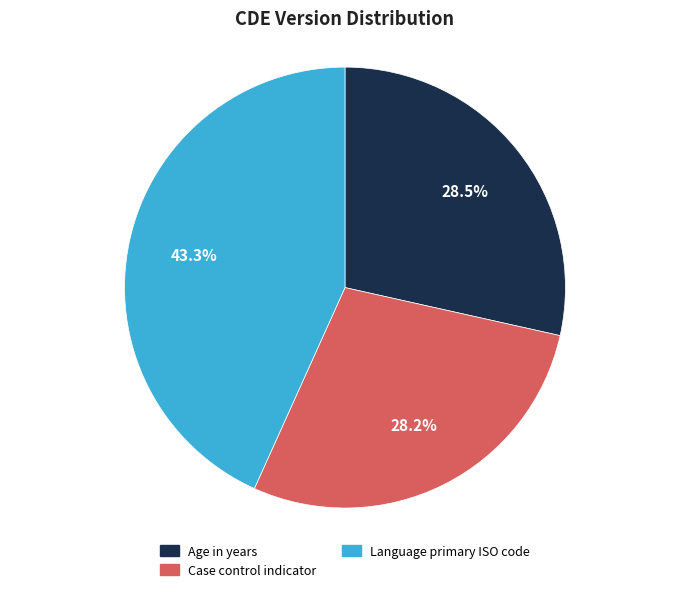

Between Case control indicator and Language primary ISO code, which is larger?

Language primary ISO code